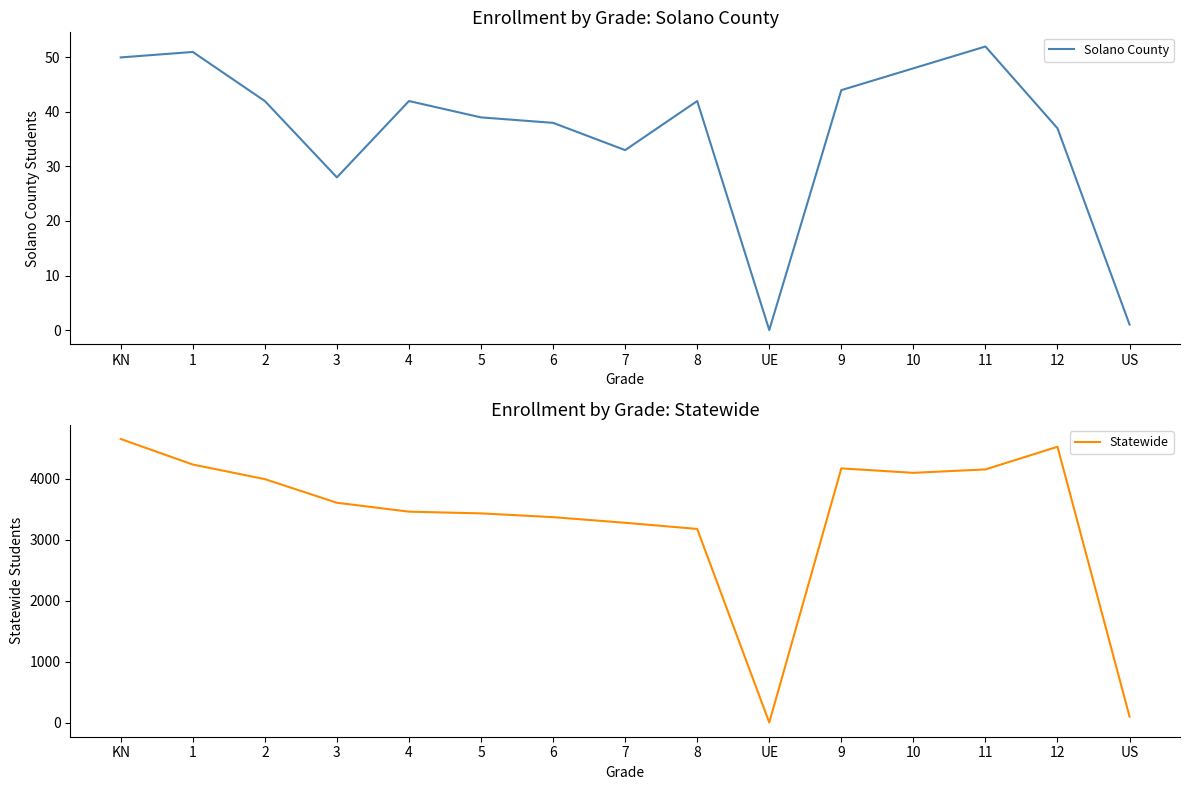

What is the average value of the Solano County series?

36